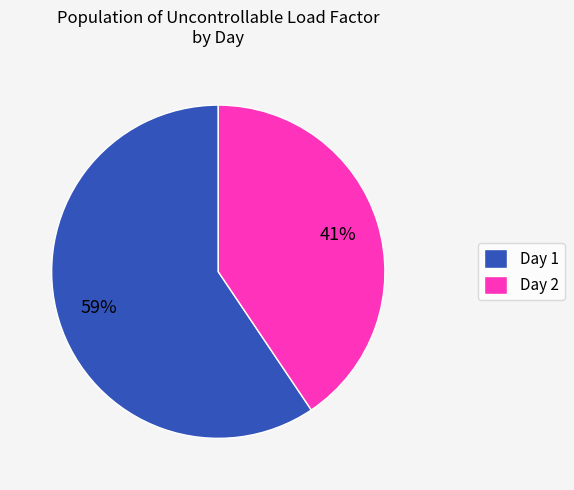

True or false: Day 1 accounts for 54% of the total.

False